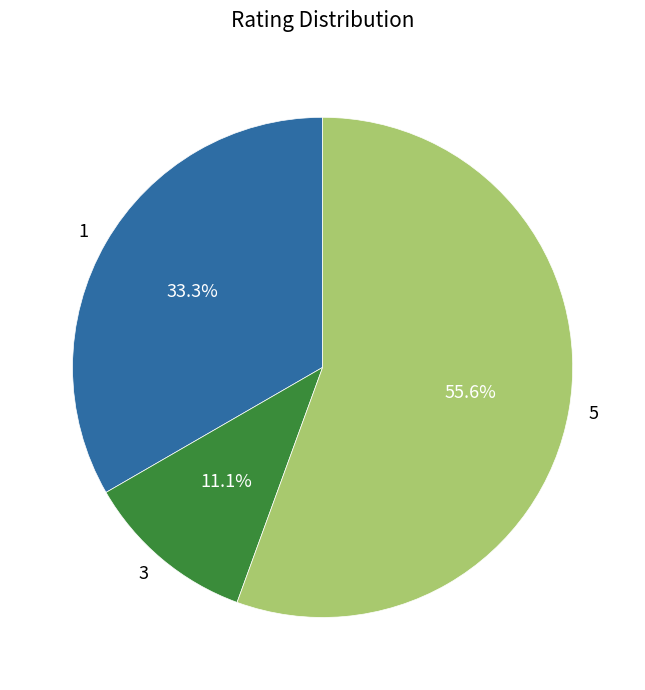

What percentage is the 3 slice, to the nearest percent?

11%